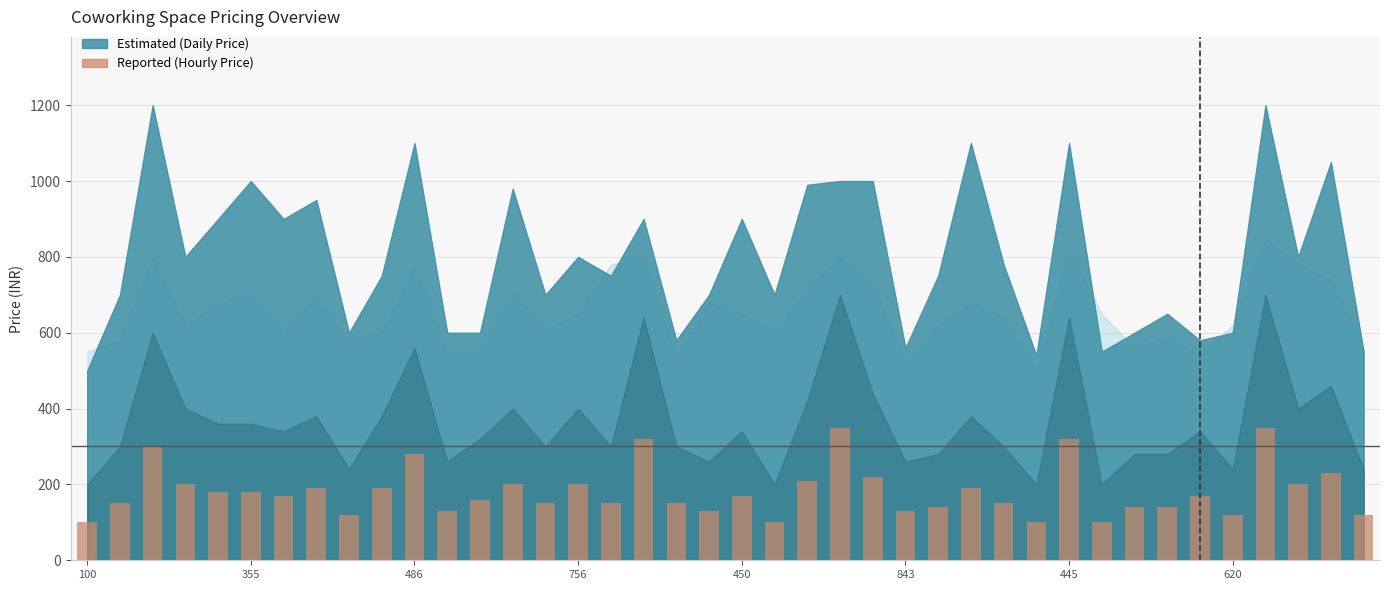

Count the number of categories in the chart.

40